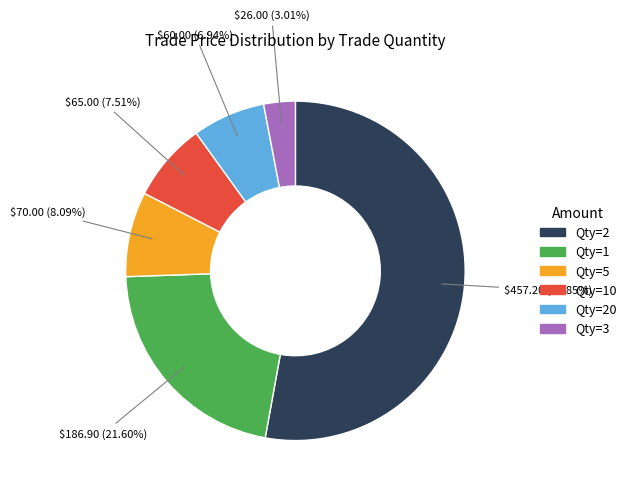

Is there a majority slice in this chart?

Yes